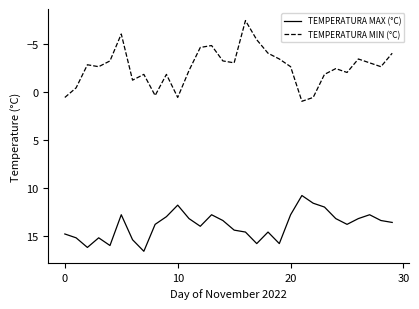

Reading left to right, transcribe all the data shown in this chart.

TEMPERATURA MAX (°C): 14.8	15.2	16.2	15.2	16.0	12.8	15.4	16.6	13.8	13.0	11.8	13.2	14.0	12.8	13.4	14.4	14.6	15.8	14.6	15.8	12.8	10.8	11.6	12.0	13.2	13.8	13.2	12.8	13.4	13.6
TEMPERATURA MIN (°C): 0.6	-0.4	-2.8	-2.6	-3.2	-6.0	-1.2	-1.8	0.4	-1.8	0.6	-2.2	-4.6	-4.8	-3.2	-3.0	-7.4	-5.4	-4.0	-3.4	-2.6	1.0	0.6	-1.8	-2.4	-2.0	-3.4	-3.0	-2.6	-4.0